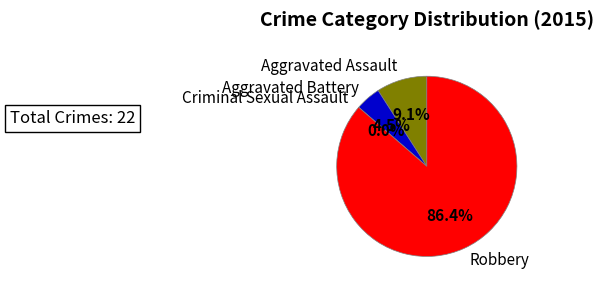

To the nearest percent, what portion does Robbery represent?

86%